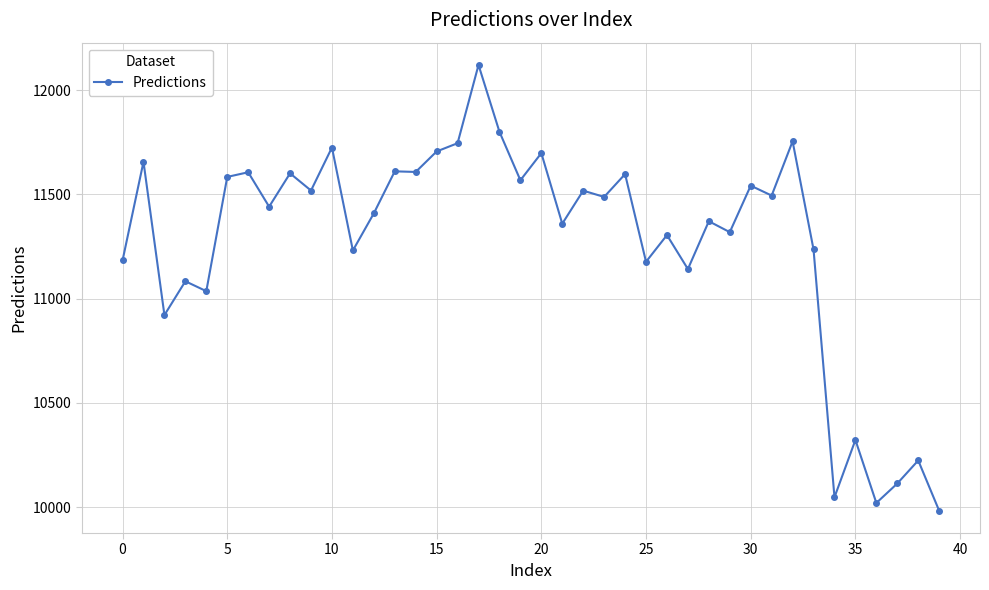

True or false: the data has more than 2 interior local peaks.

True